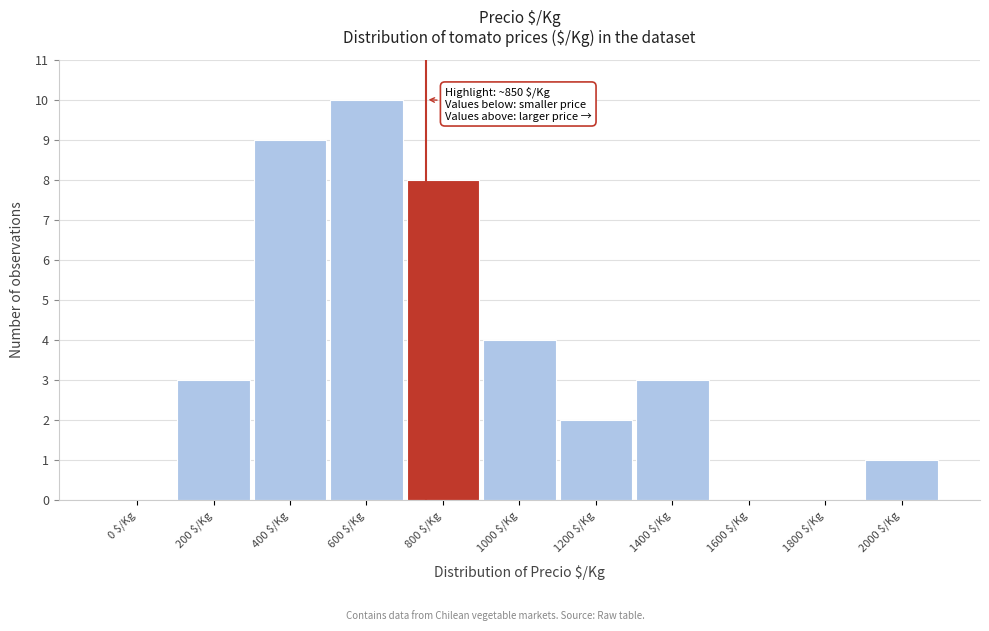

Which label corresponds to the largest value in the chart?

600 $/Kg